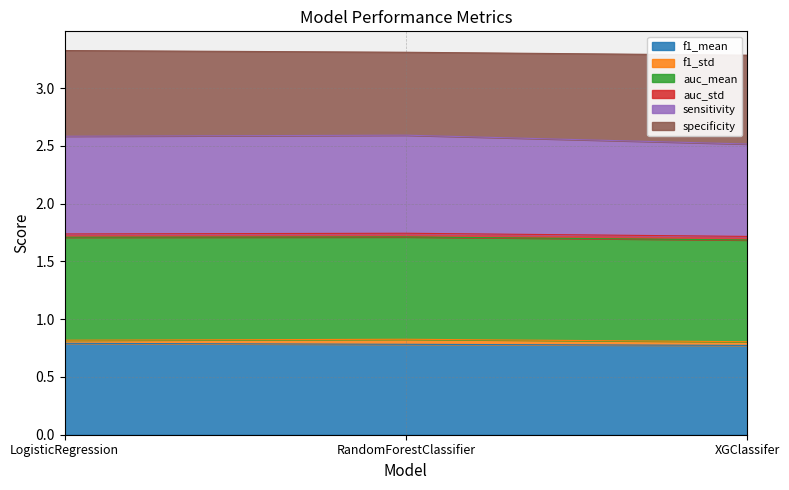

Does the chart have visible grid lines?

Yes